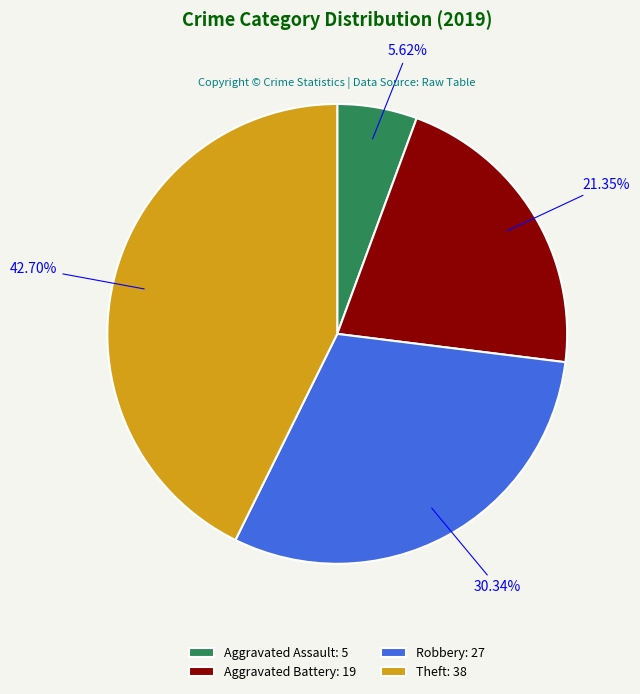

Count the number of slices in the pie.

4